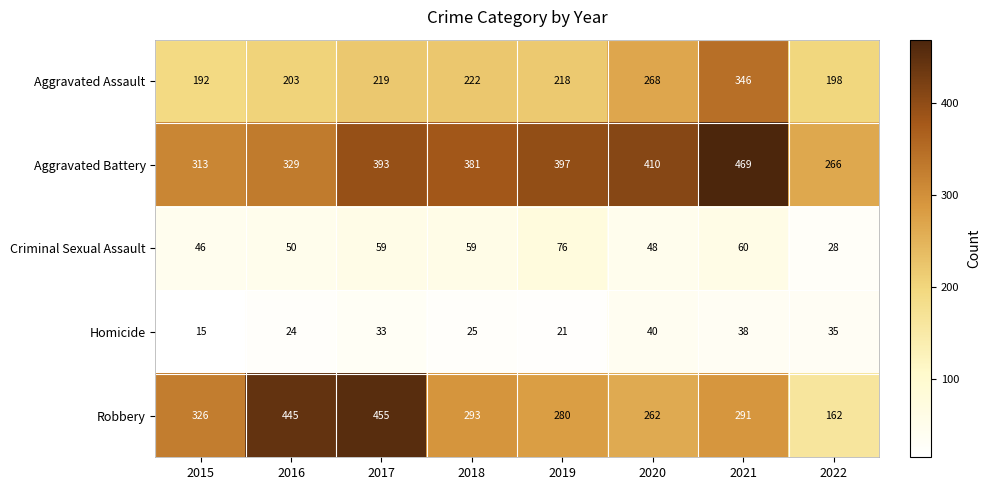

The Criminal Sexual Assault series shows 34 at 2021. True or false?

False